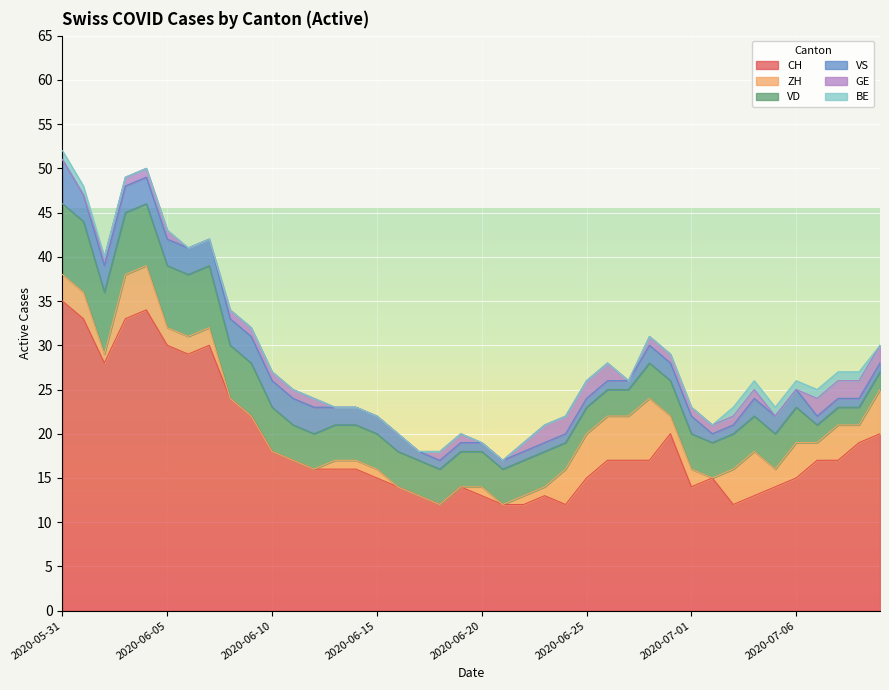

What is the total value across all series at 2020-07-04?

26